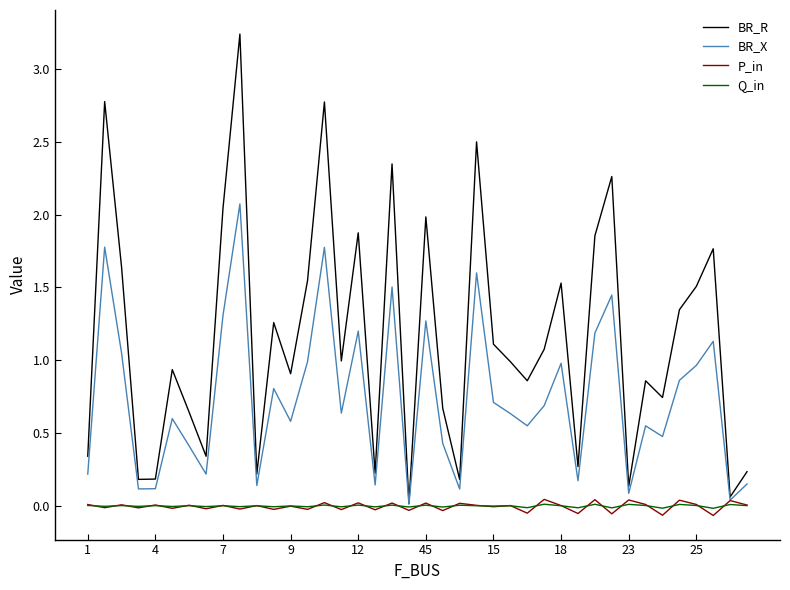

Which series has the widest spread of values?

BR_R